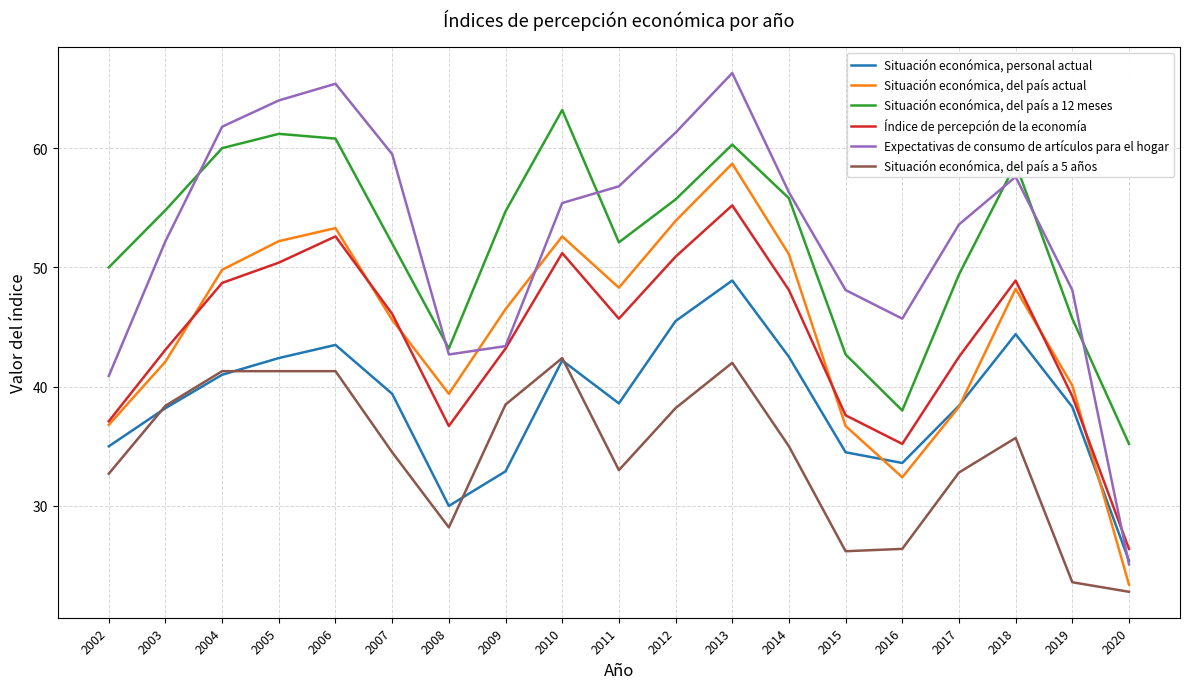

The Situación económica, del país a 5 años series shows 26.4 at 2016. True or false?

True